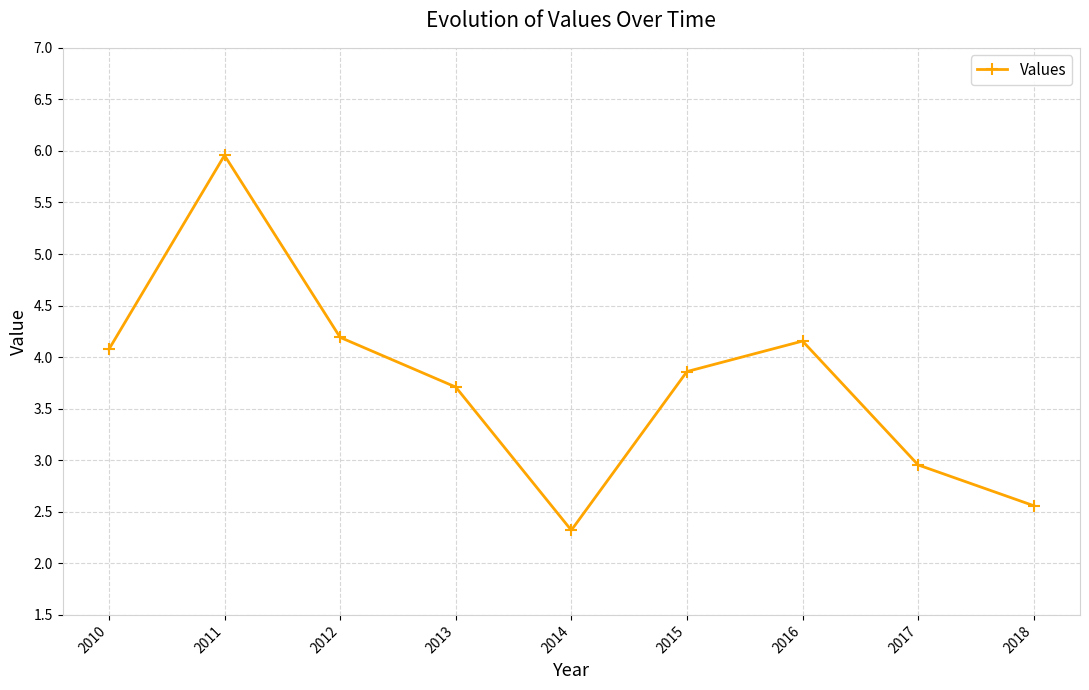

What is the value of the 7th point from the left?

4.2